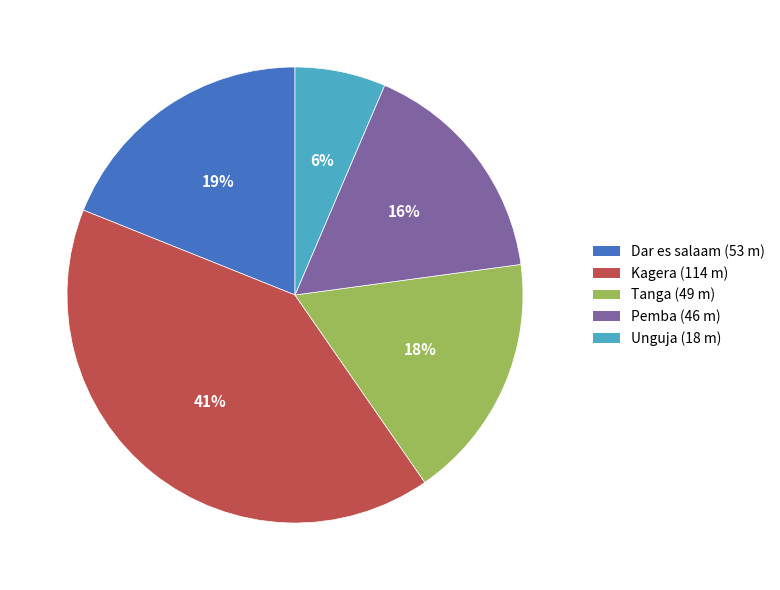

What percentage is the Kagera slice, to the nearest percent?

41%